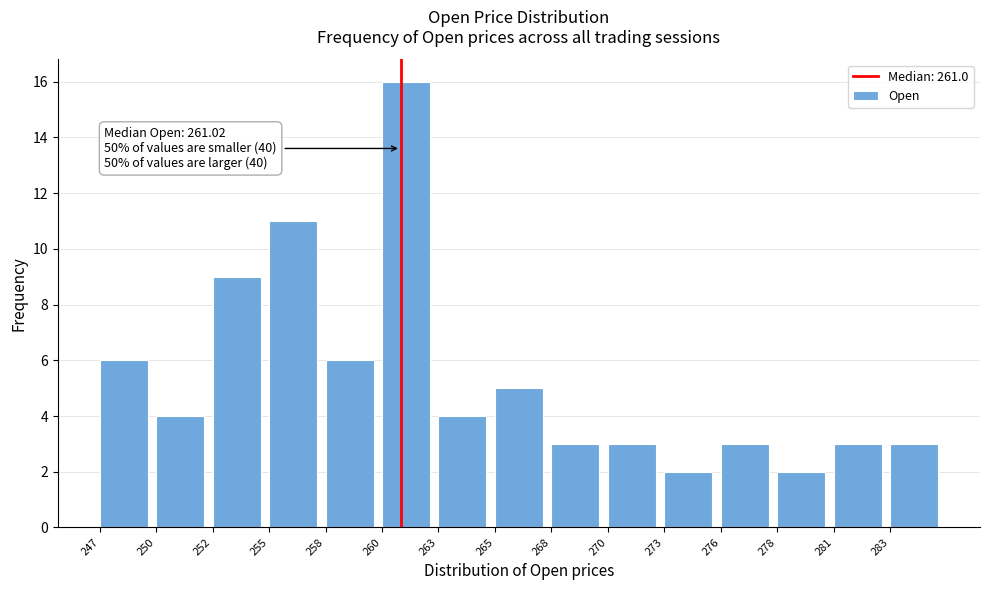

Reading left to right, list all the values displayed in this chart.

6	4	9	11	6	16	4	5	3	3	2	3	2	3	3